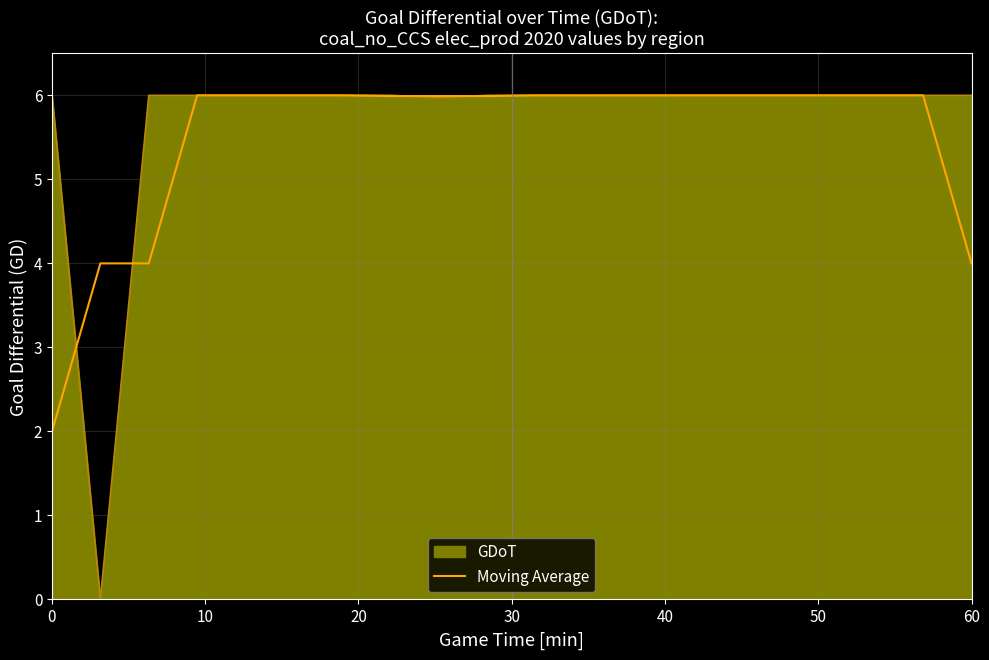

What is the greatest value displayed?

6.0